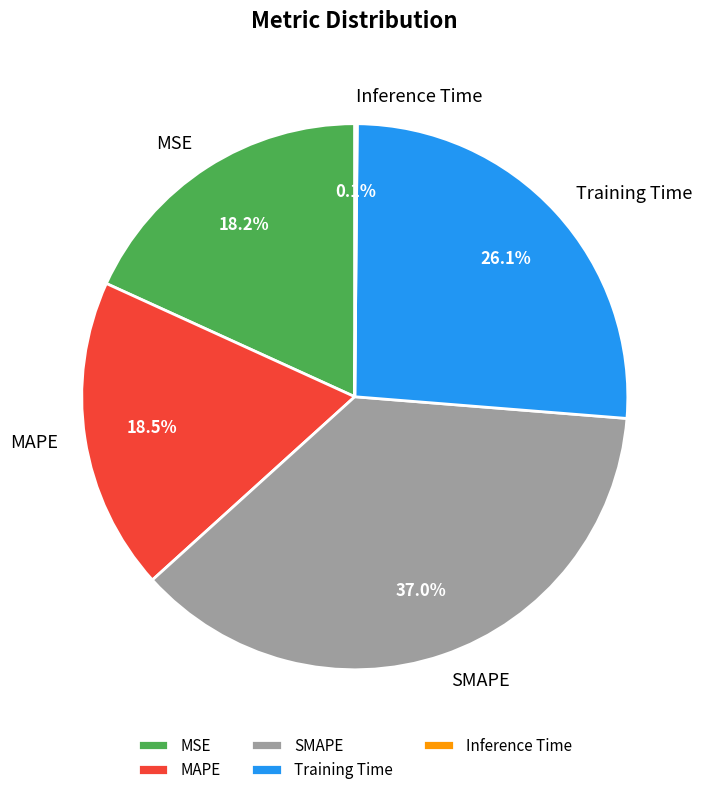

To the nearest percent, what percentage of the pie is Training Time?

26%